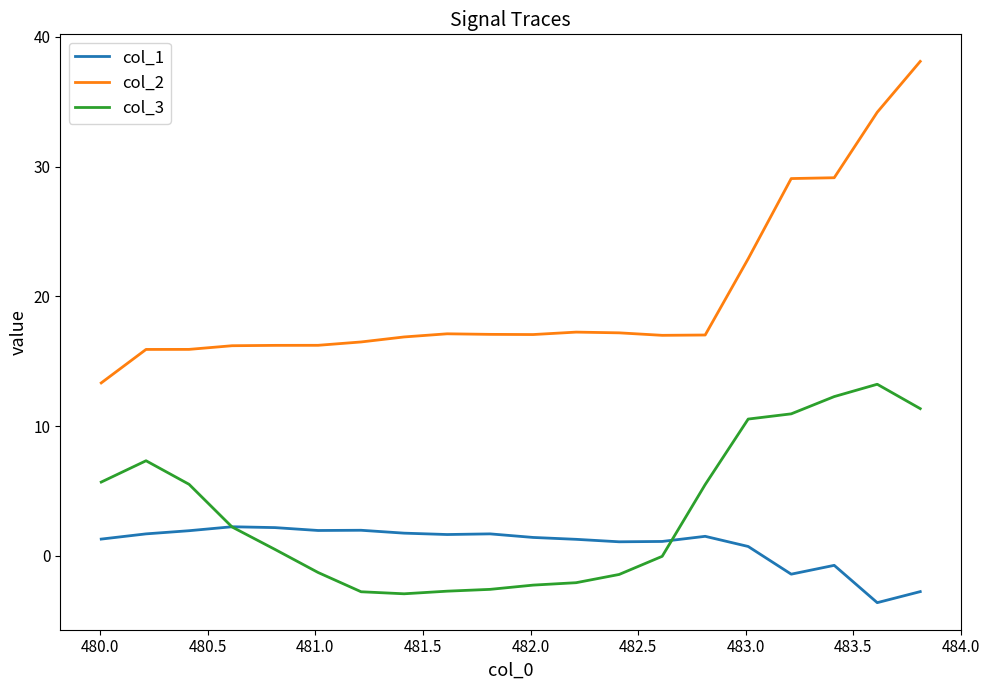

What is the difference between the maximum and second lowest values in the col_1 series?

5.0